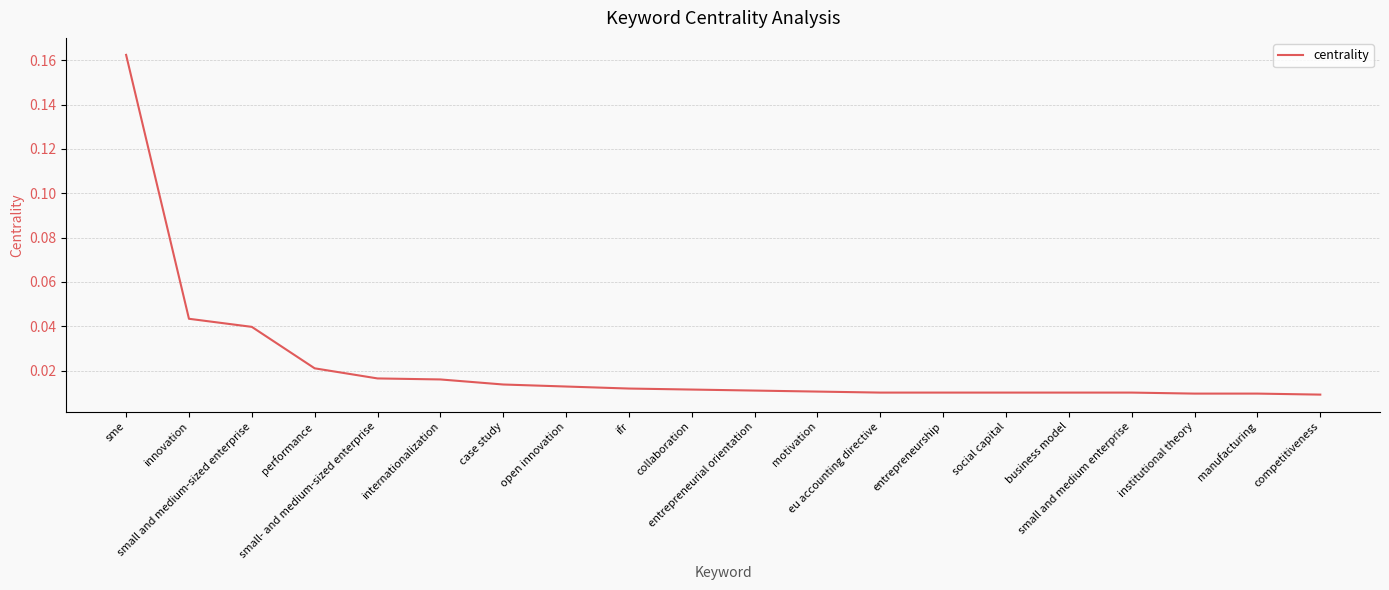

What is the difference between the maximum and second lowest values?

0.2